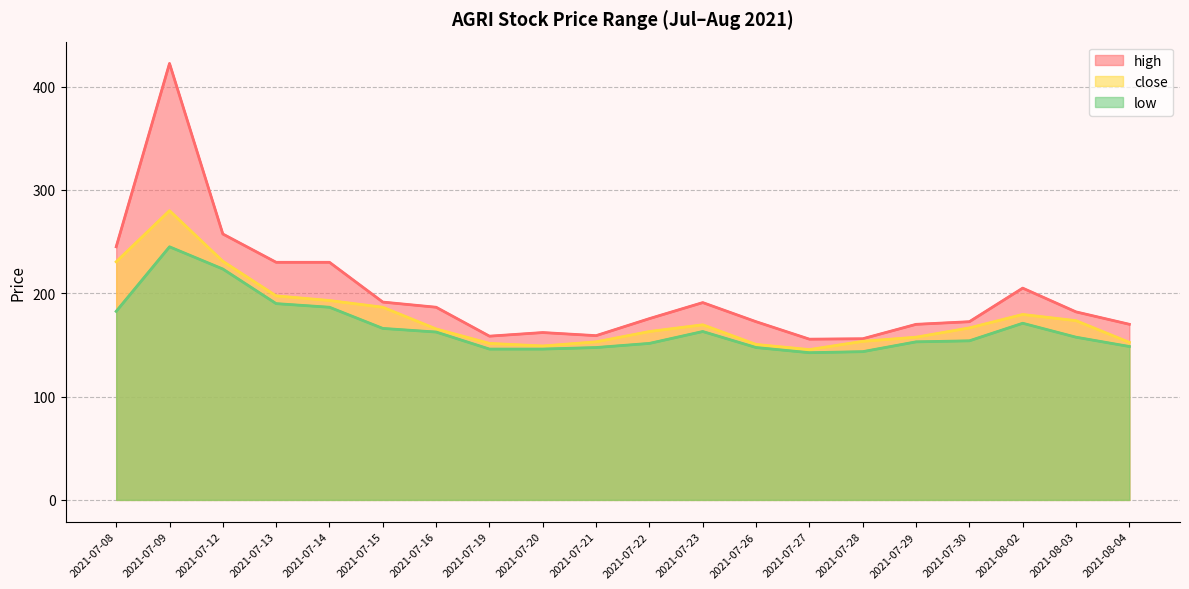

List the labels in order of close value, largest first.

2021-07-09, 2021-07-12, 2021-07-08, 2021-07-13, 2021-07-14, 2021-07-15, 2021-08-02, 2021-08-03, 2021-07-23, 2021-07-30, 2021-07-16, 2021-07-22, 2021-07-29, 2021-07-28, 2021-07-21, 2021-08-04, 2021-07-19, 2021-07-26, 2021-07-20, 2021-07-27